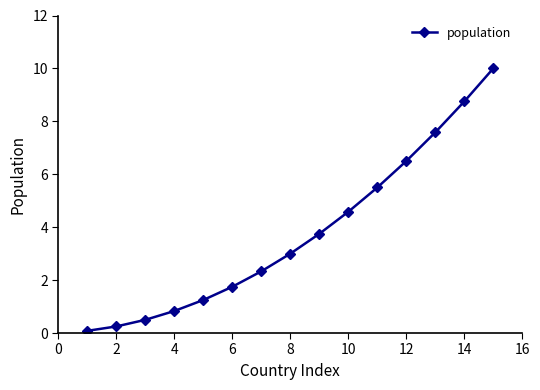

What is the maximum value shown in the chart?

10.0